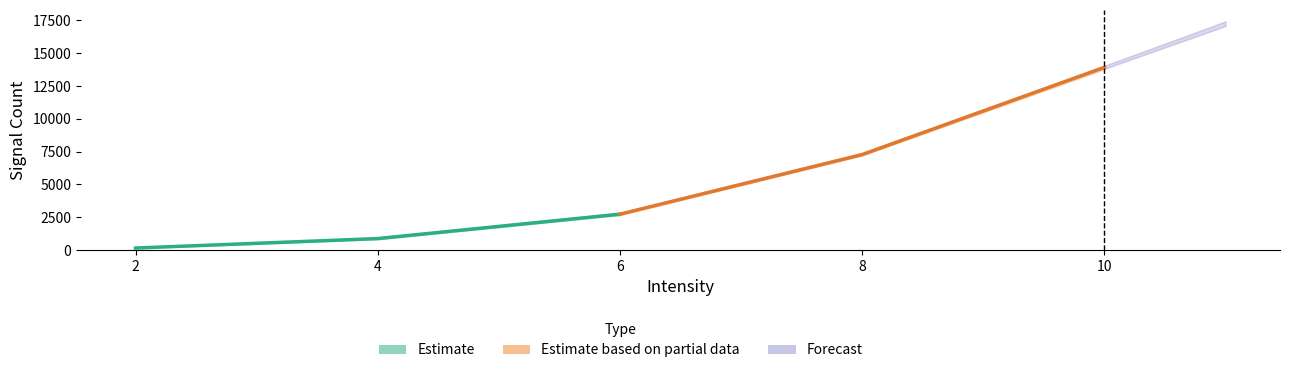

The value of Trial 3 at 2 is 259. True or false?

False